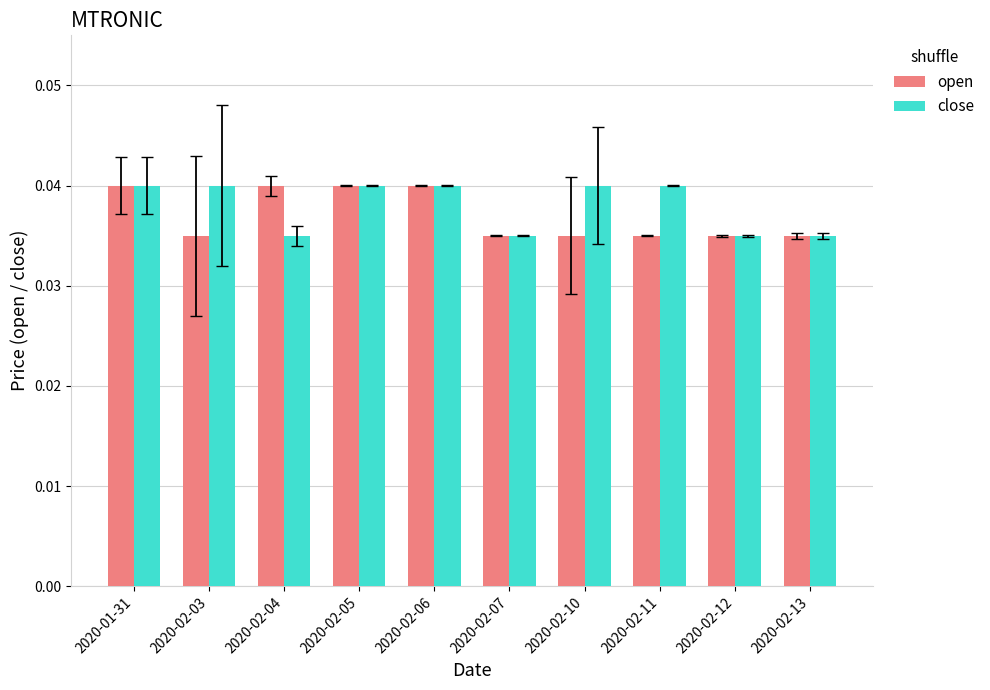

Count the open values in the range 0 to 1.

10